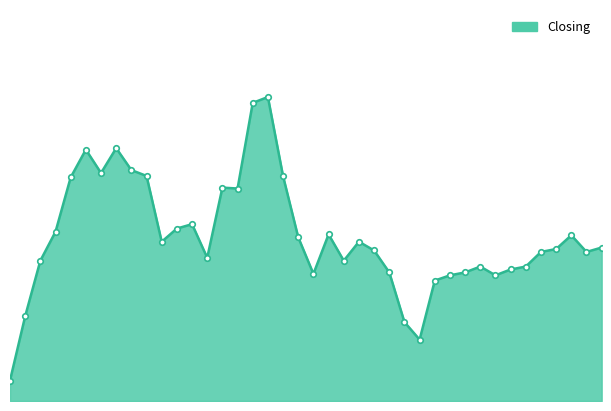

How many lines are shown in the chart?

1